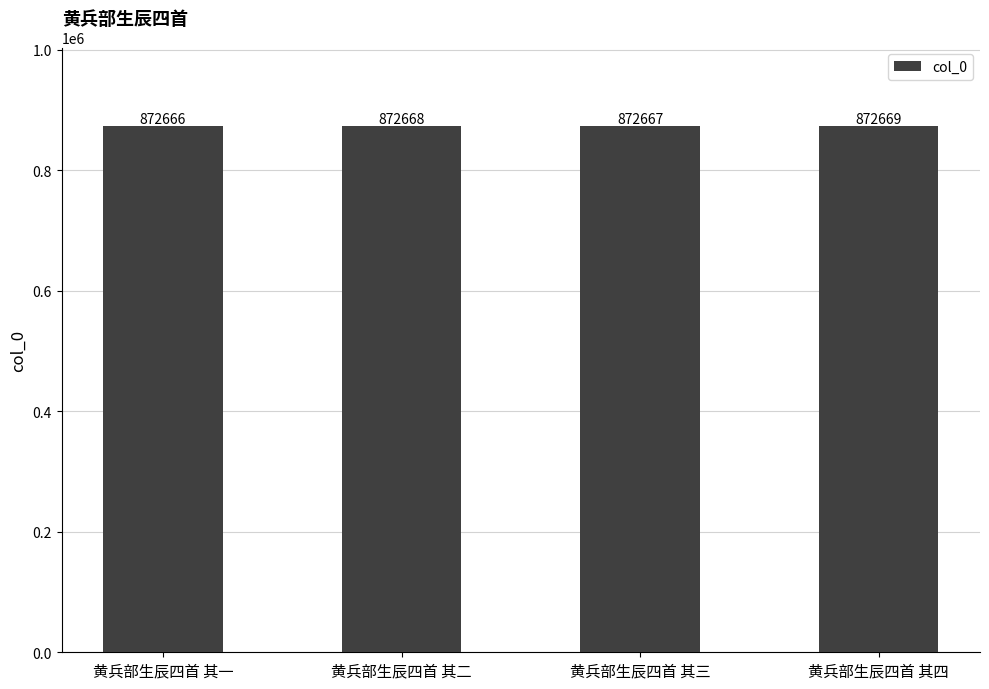

What is the average value?

872668